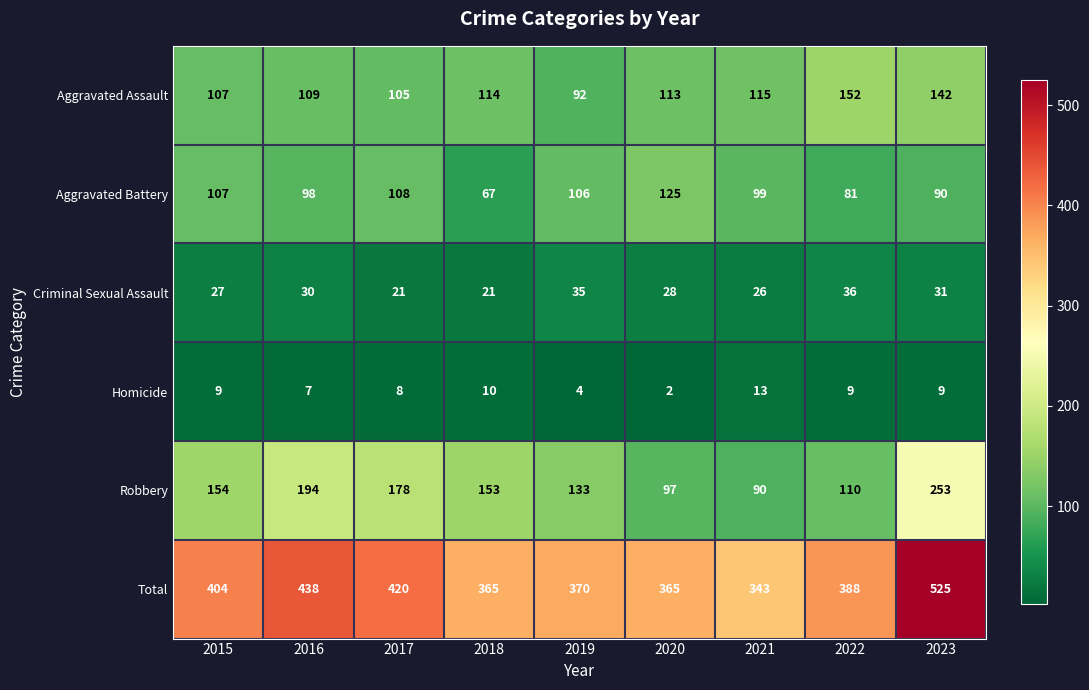

Which series has the largest range (max minus min)?

Total